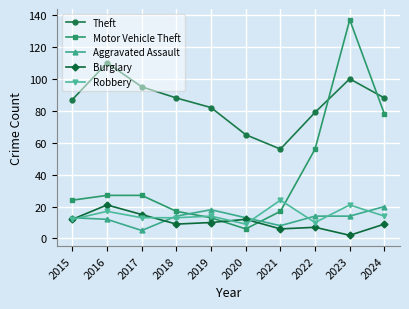

Which series has the largest range (max minus min)?

Motor Vehicle Theft